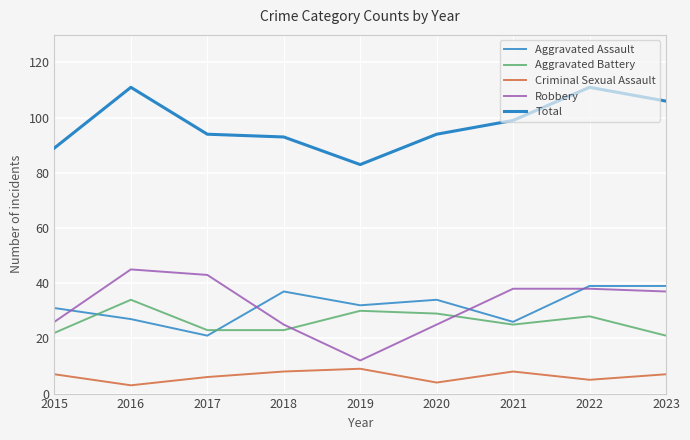

Does the chart display data point markers on the line(s)?

No